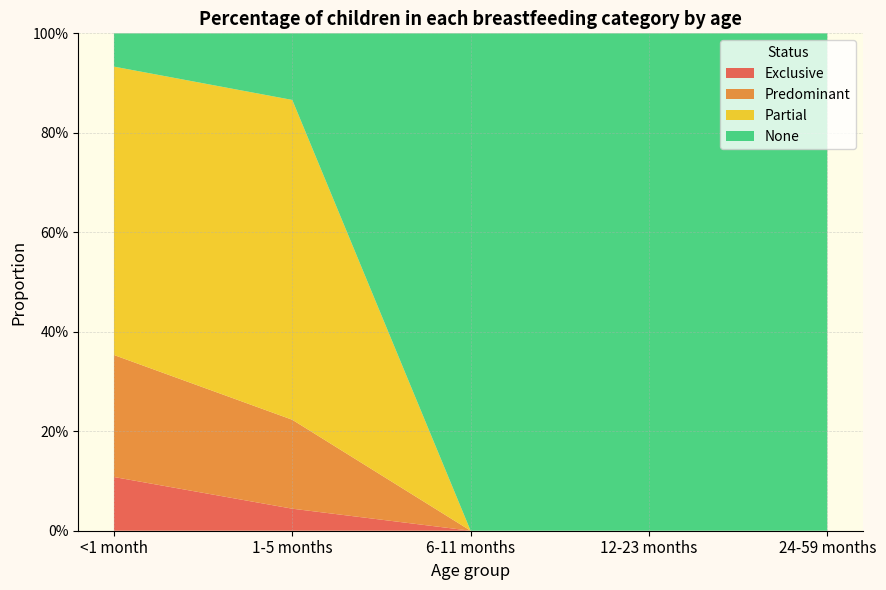

Reading right to left, extract all data points from this chart.

Exclusive: 0.0	0.0	0.0	0.0	0.1
Predominant: 0.0	0.0	0.0	0.2	0.2
Partial: 0.0	0.0	0.0	0.6	0.6
None: 1.0	1.0	1.0	0.1	0.1